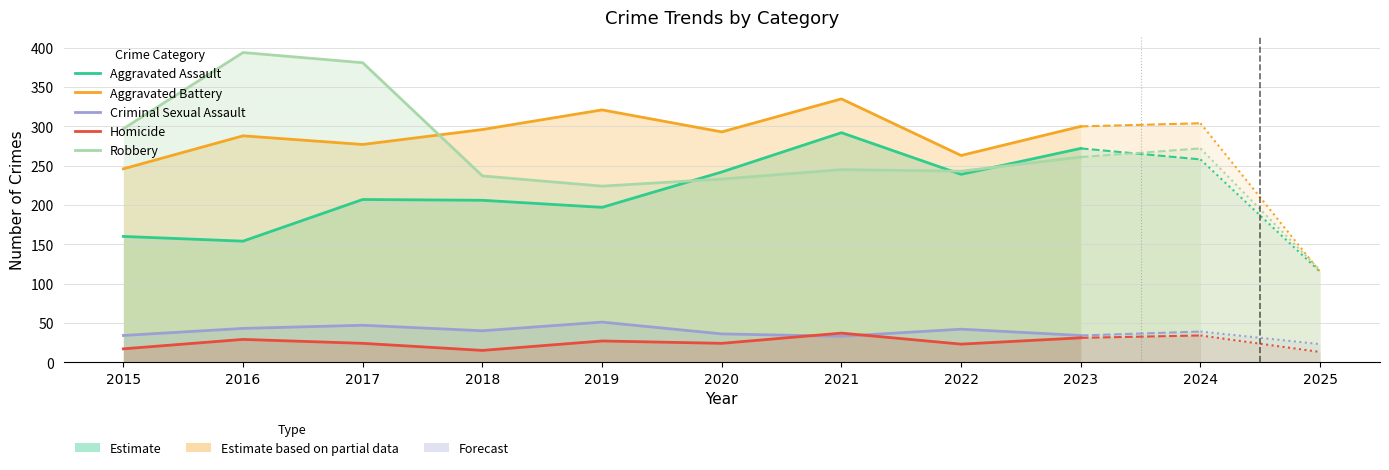

The Aggravated Assault series shows 227 at 2015. True or false?

False